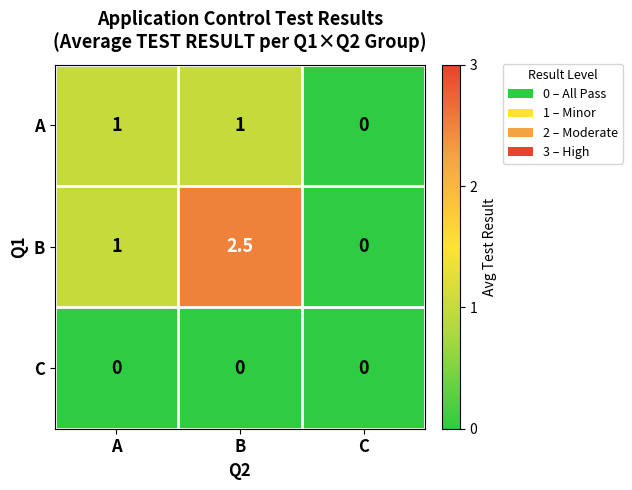

What is the total value across all series at A?

2.0